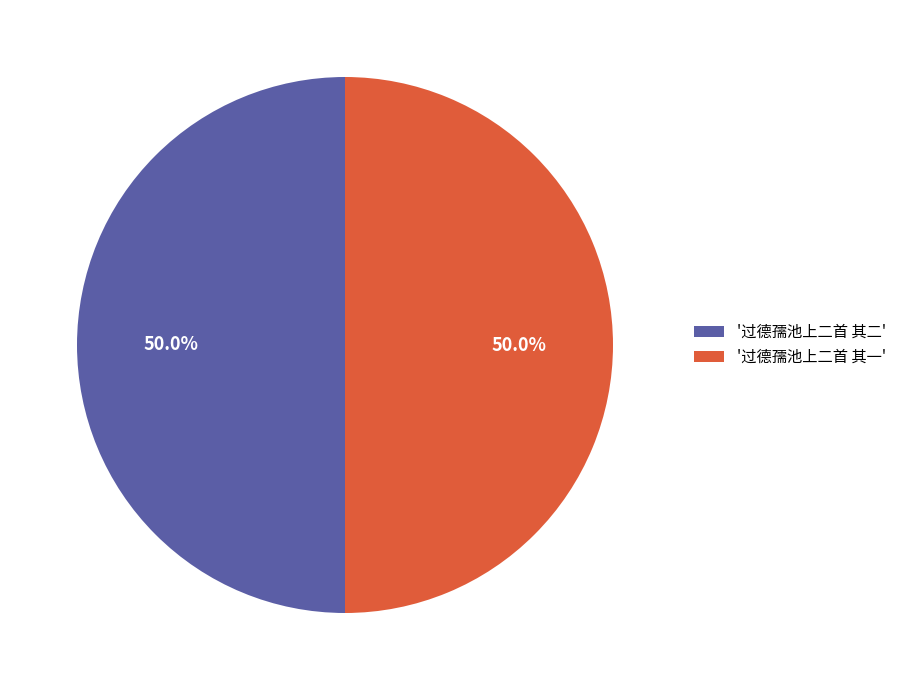

What is the ratio of the value at '过德孺池上二首 其二' to the value at '过德孺池上二首 其一'?

1.0